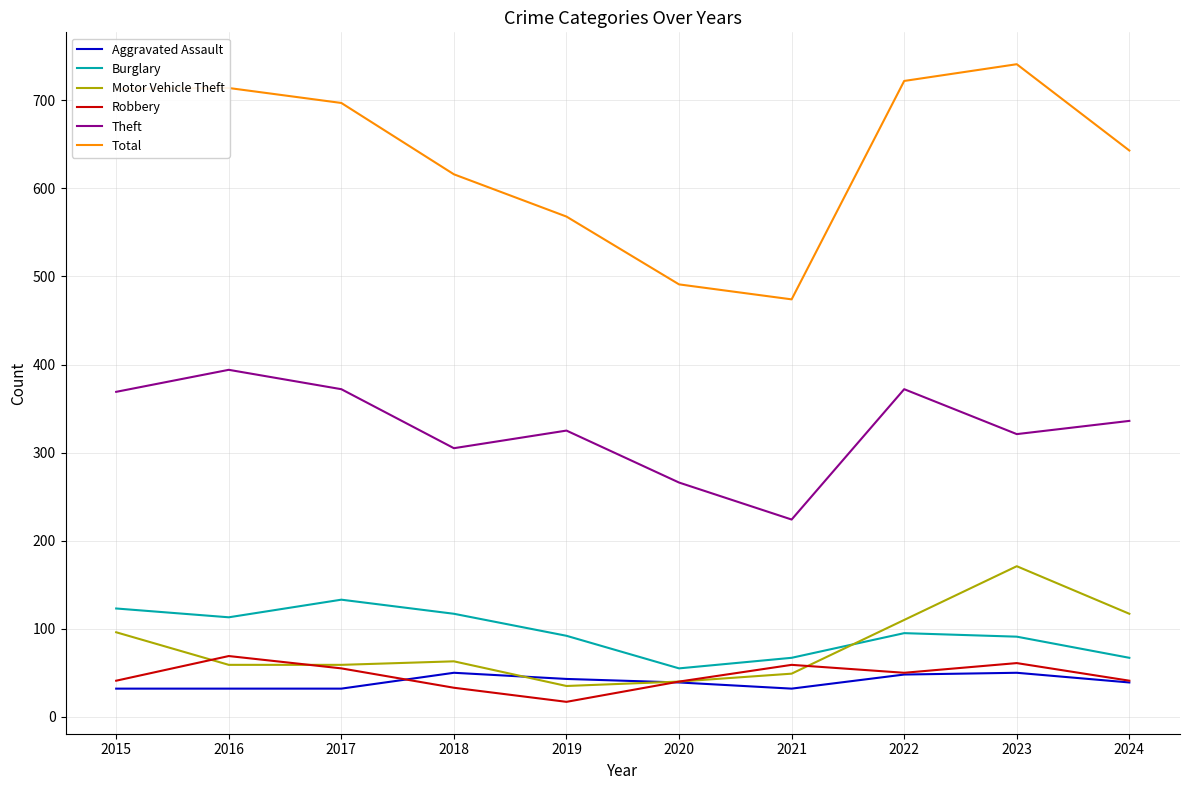

Where is Total nearest to the value 607?

2018